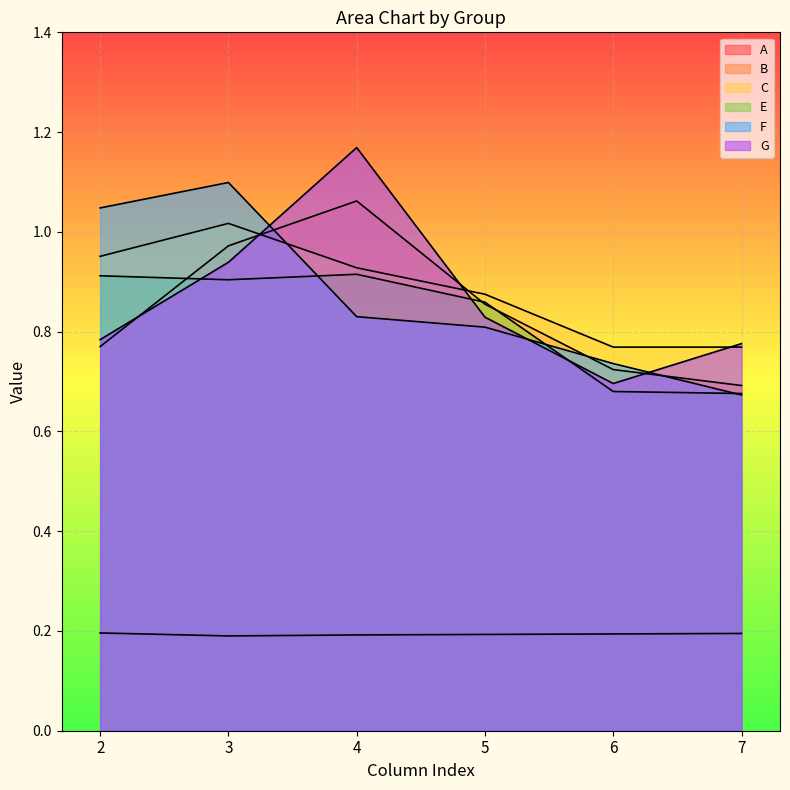

Where is the first local maximum for F?

3